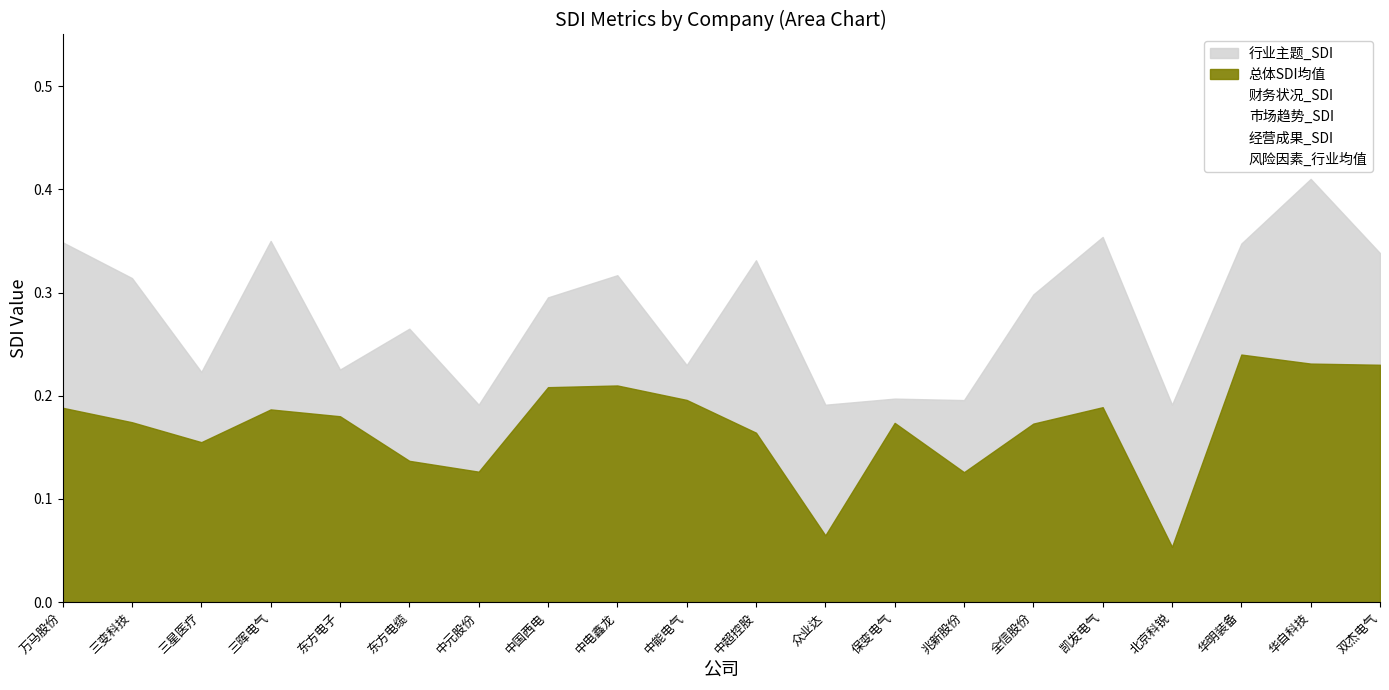

What is the value of the 财务状况_SDI point at the 8th from the left?

0.3